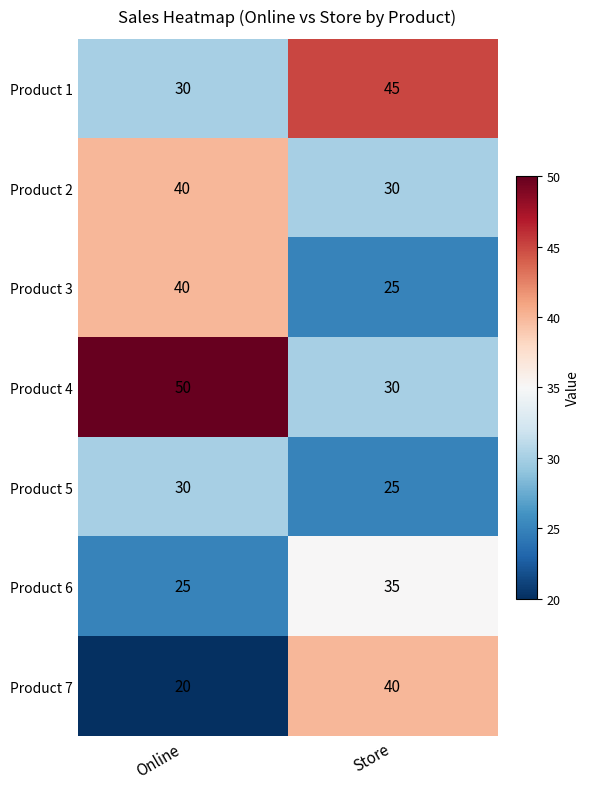

Is it true that Product 3 equals 40 at Online?

True